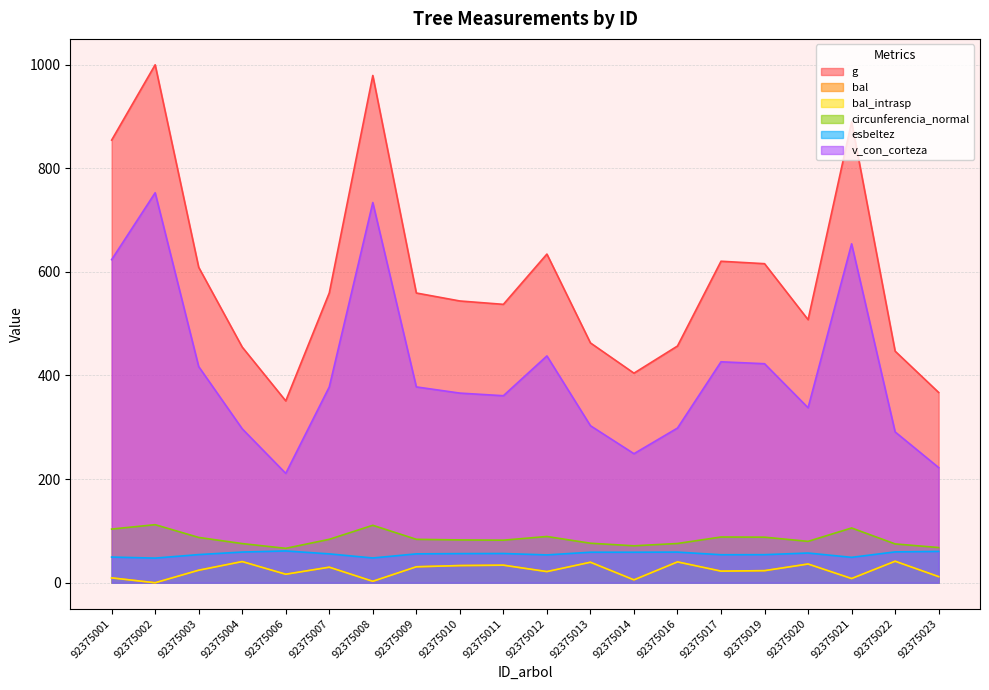

Reading left to right, list all the values displayed in this chart.

g: 854.3	999.7	608.9	454.9	351.0	559.4	979.0	559.2	543.8	537.3	634.4	462.9	404.5	456.9	620.5	615.8	507.7	889.4	447.0	367.3
bal: 9.4	0.0	24.2	40.9	16.4	30.0	2.8	30.8	33.2	33.9	21.6	39.6	5.6	40.2	22.4	23.3	36.2	8.2	41.5	11.8
bal_intrasp: 9.4	0.0	24.2	40.9	16.4	30.0	2.8	30.8	33.2	33.9	21.6	39.6	5.6	40.2	22.4	23.3	36.2	8.2	41.5	11.8
circunferencia_normal: 103.6	112.1	87.5	75.6	66.4	83.8	110.9	83.8	82.7	82.2	89.3	76.3	71.3	75.8	88.3	88.0	79.9	105.7	75.0	67.9
esbeltez: 49.6	47.6	54.4	59.3	61.4	55.7	47.8	55.8	56.2	56.5	53.7	58.9	58.9	59.2	54.0	54.2	57.4	49.0	59.6	60.5
v_con_corteza: 623.6	752.7	417.2	297.1	211.1	377.9	733.8	378.0	366.0	361.0	437.8	303.1	249.1	298.6	426.5	422.7	337.8	654.2	291.1	222.3